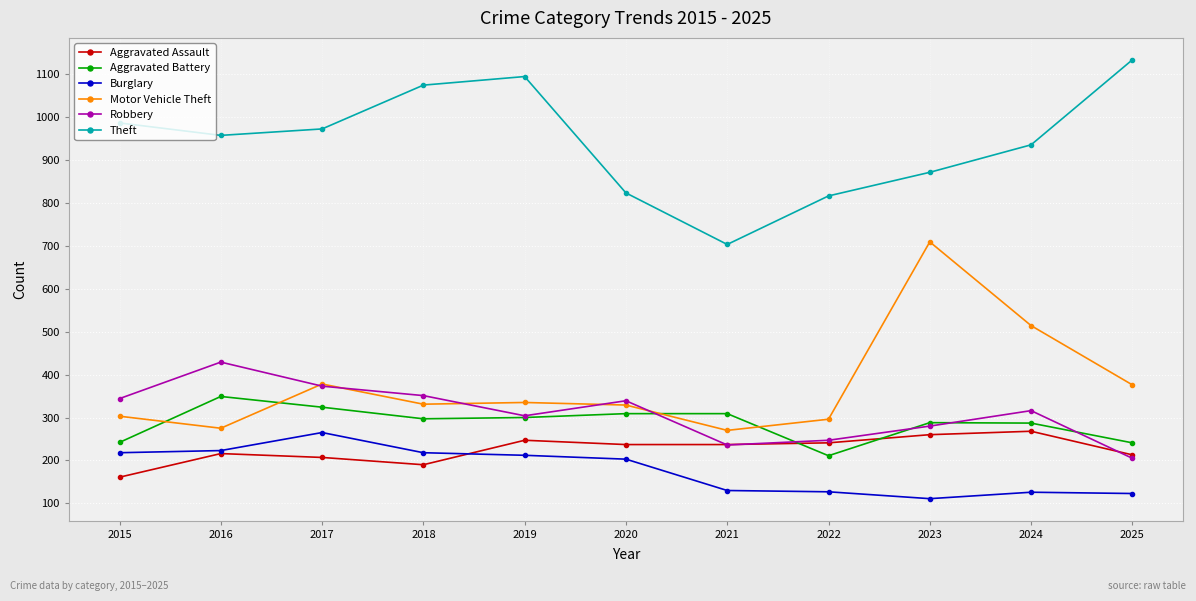

What is the difference between the second highest and minimum values in the Aggravated Assault series?

99